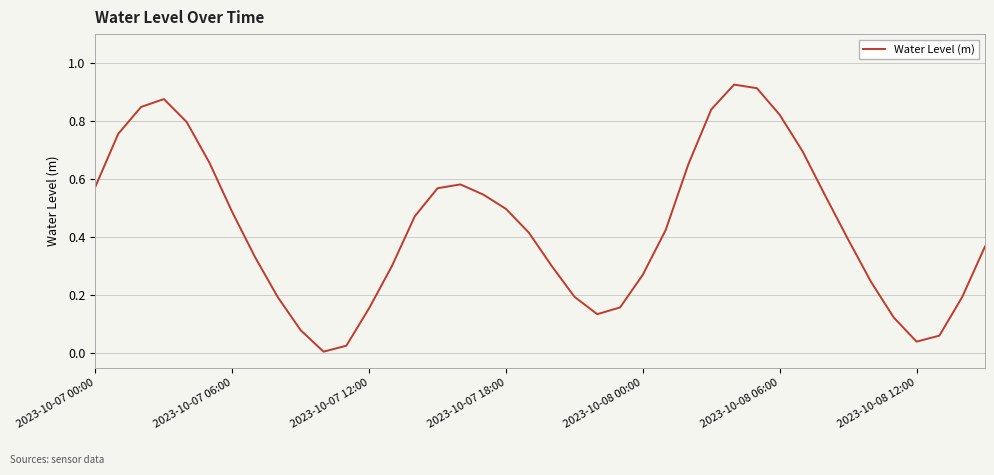

How many distinct data groups are displayed?

1